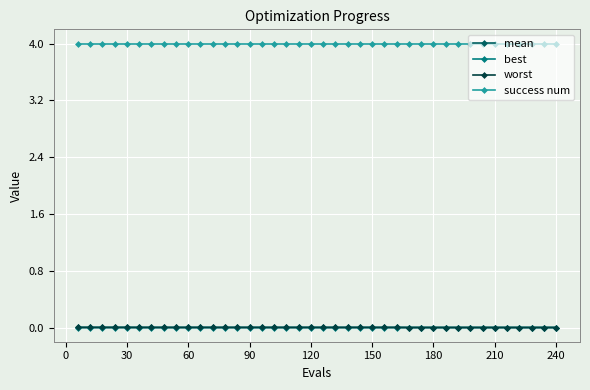

What is the maximum value for success num?

4.0